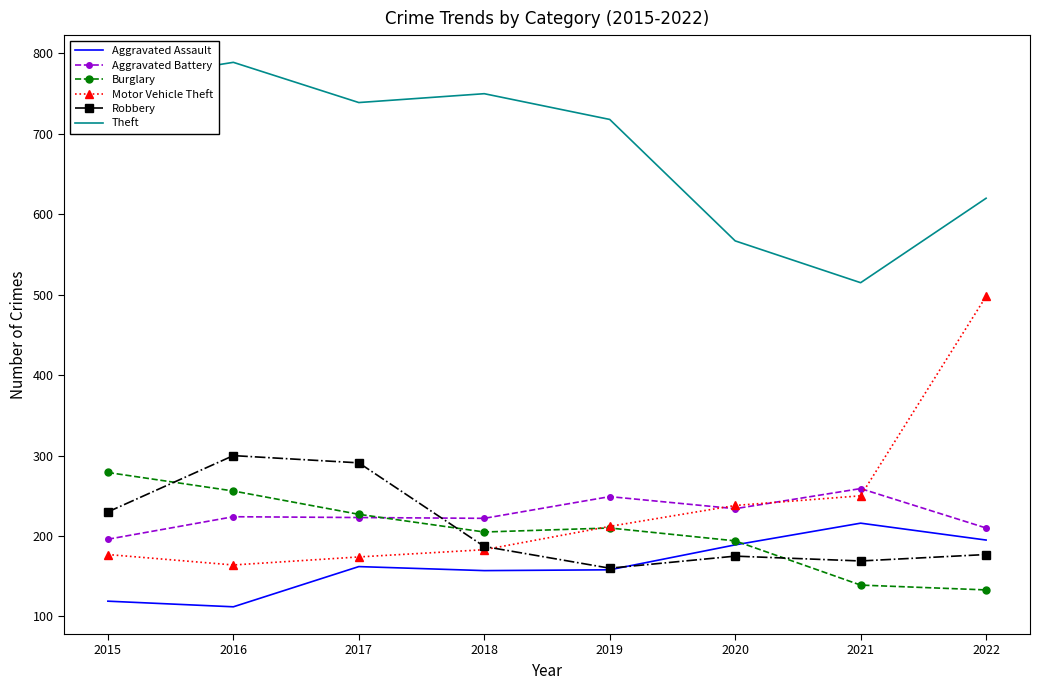

Is the value of Aggravated Assault at 2019 greater than the value of Burglary at 2016?

No